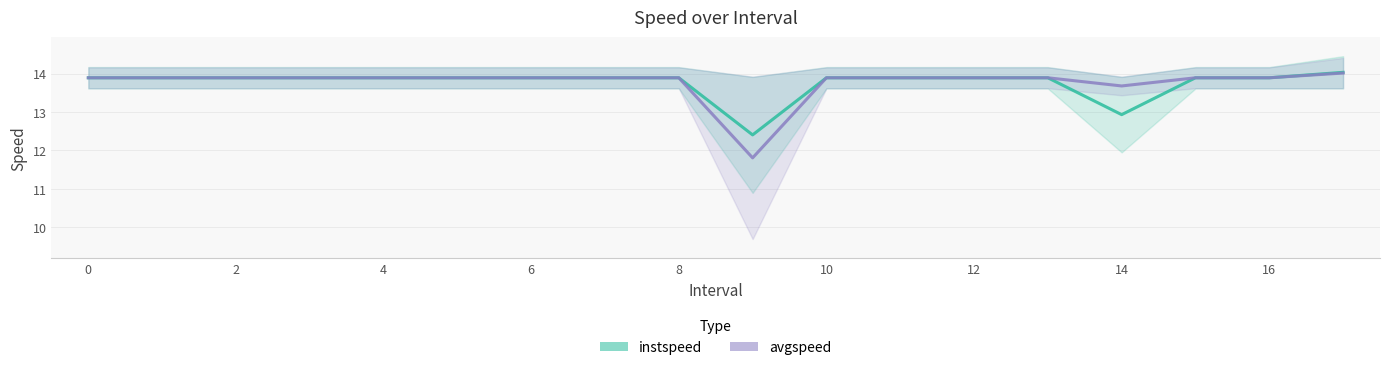

Rank the series by their average value, from lowest to highest.

instspeed, avgspeed